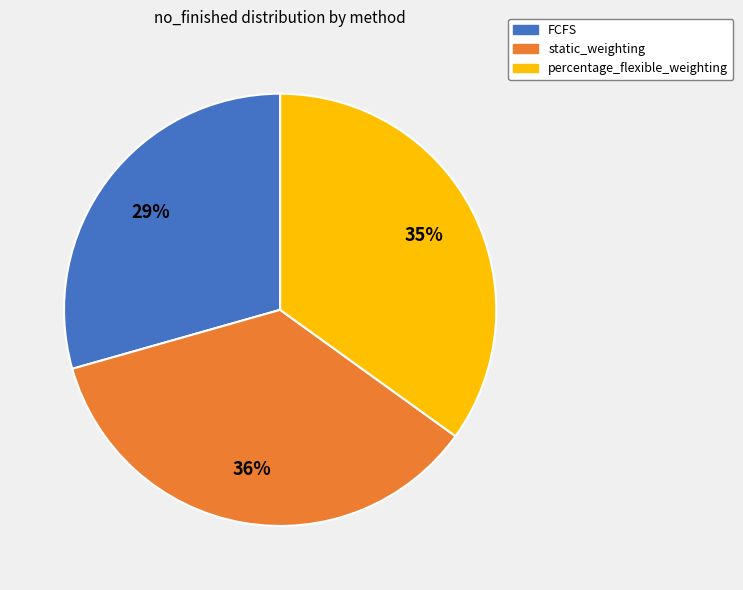

What is the largest slice in the pie chart?

static_weighting